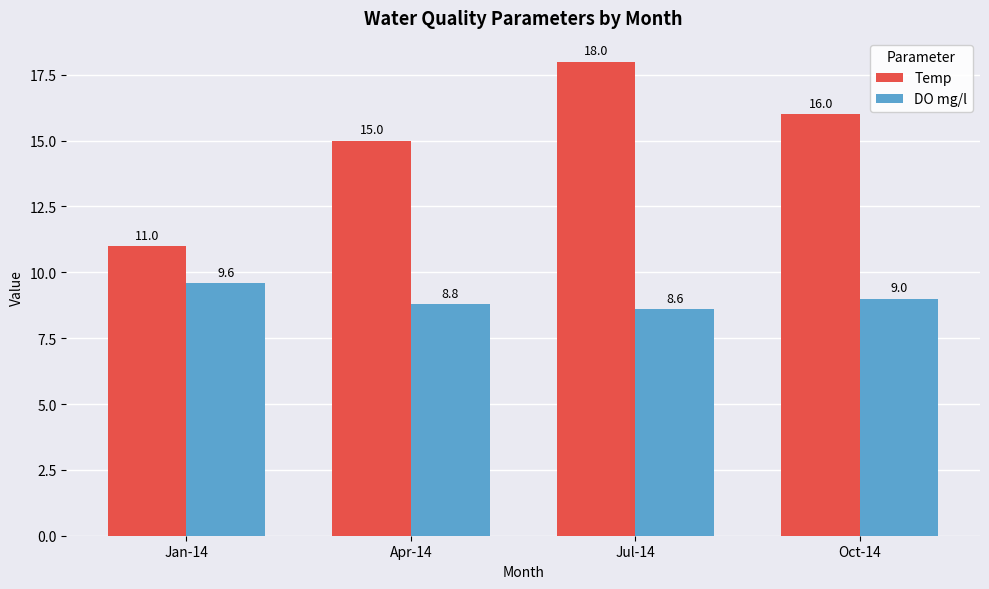

What is the label of the 2nd bar from the left?

Apr-14